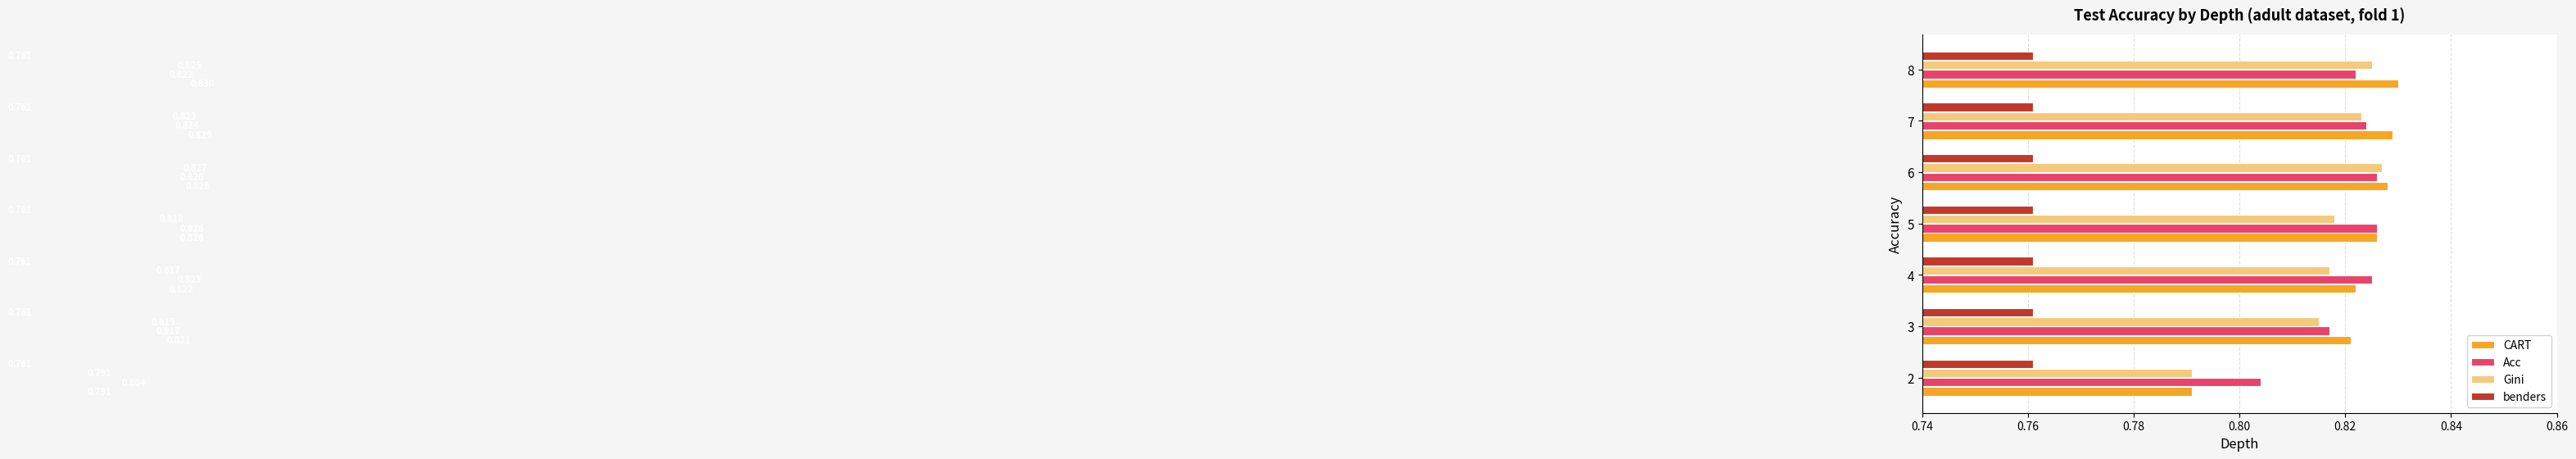

Rank the categories by CART value from highest to lowest.

8, 7, 6, 5, 4, 3, 2